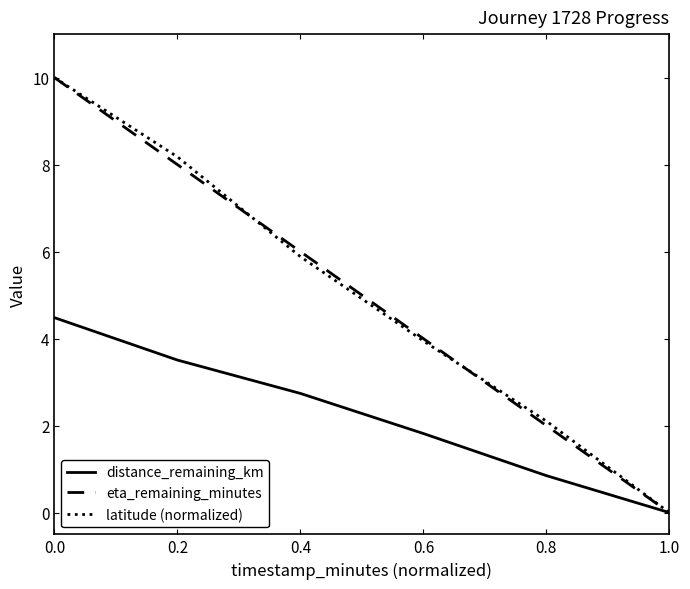

What is the difference between the maximum and minimum values in the latitude (normalized) series?

10.0